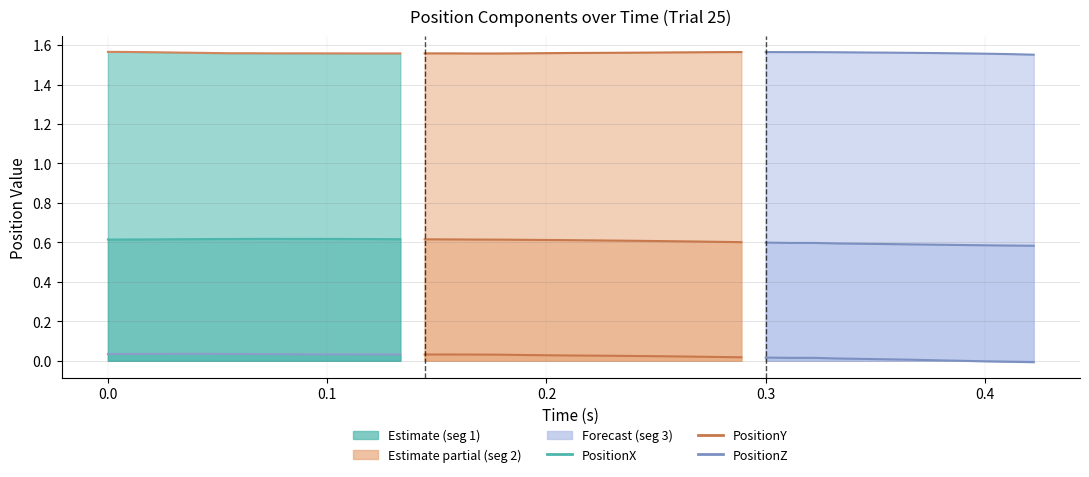

Which series has the widest spread of values?

PositionY